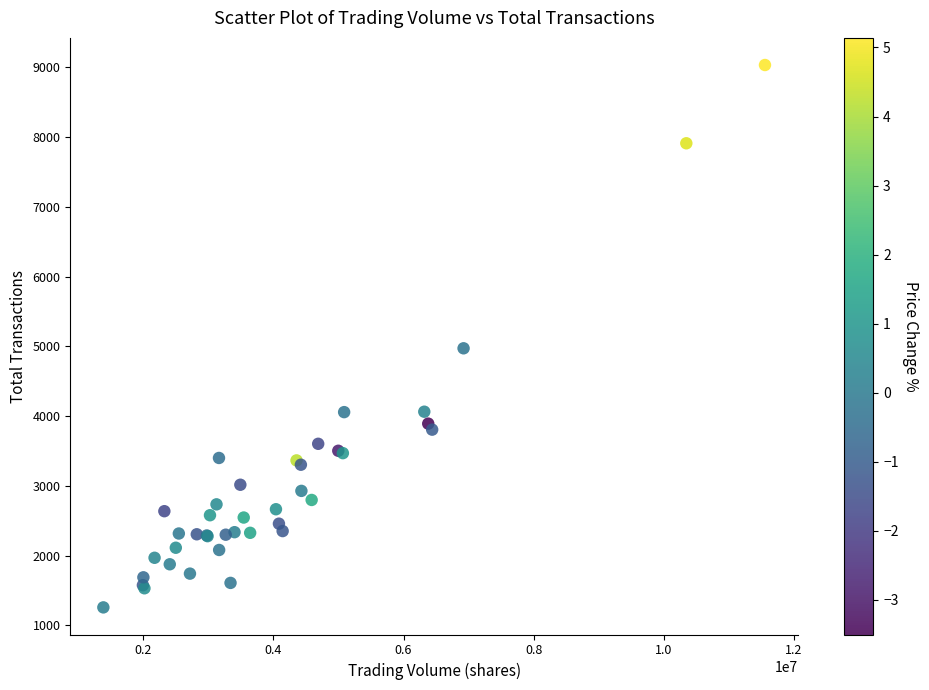

What Y value in the scatter plot is closest to 5146?

4973